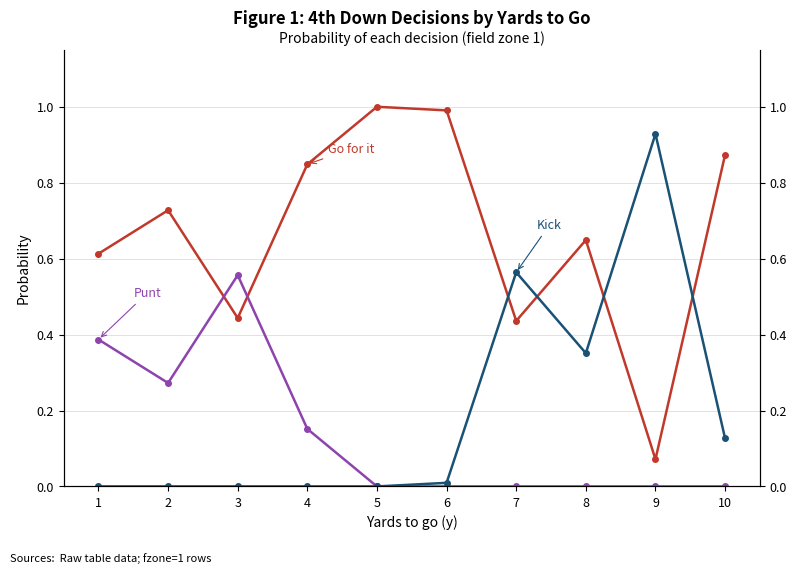

Read the Go for it value at 8.

0.6